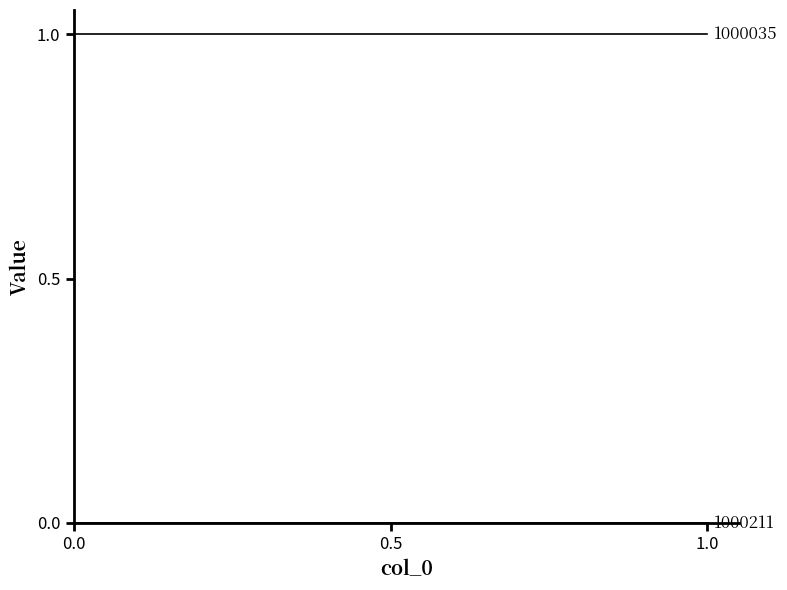

What are all the series names shown in the legend?

1000211, 1000035